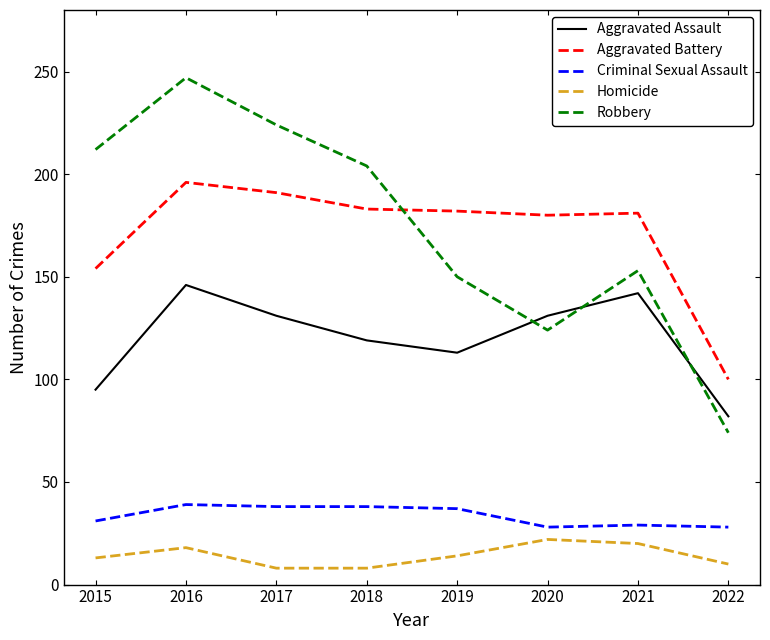

At which category does the chart reach its peak across all series?

2016